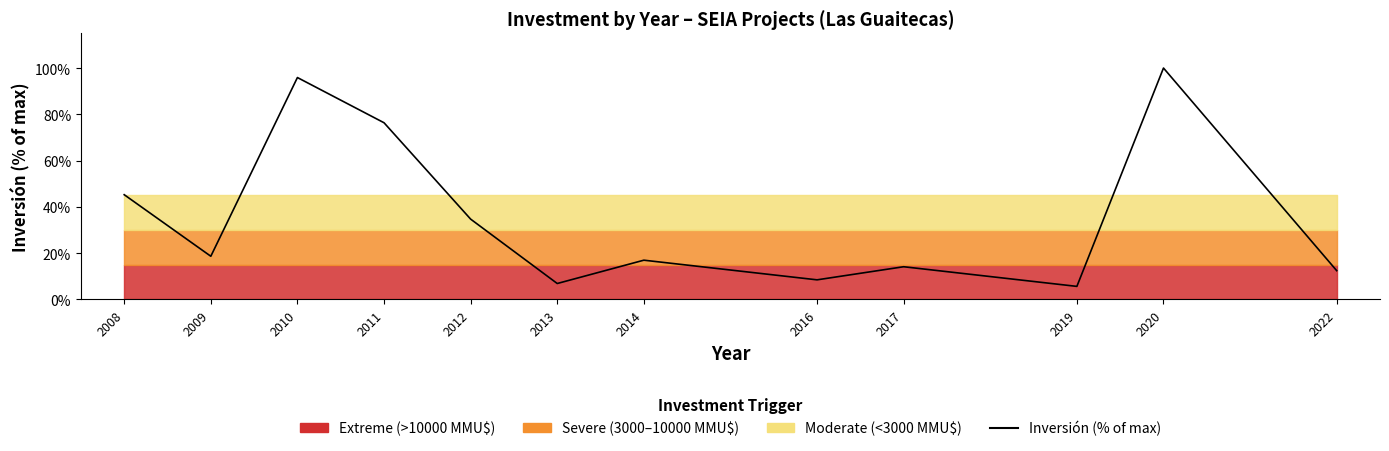

The chart shows a value of 18.7 at 2009. True or false?

True